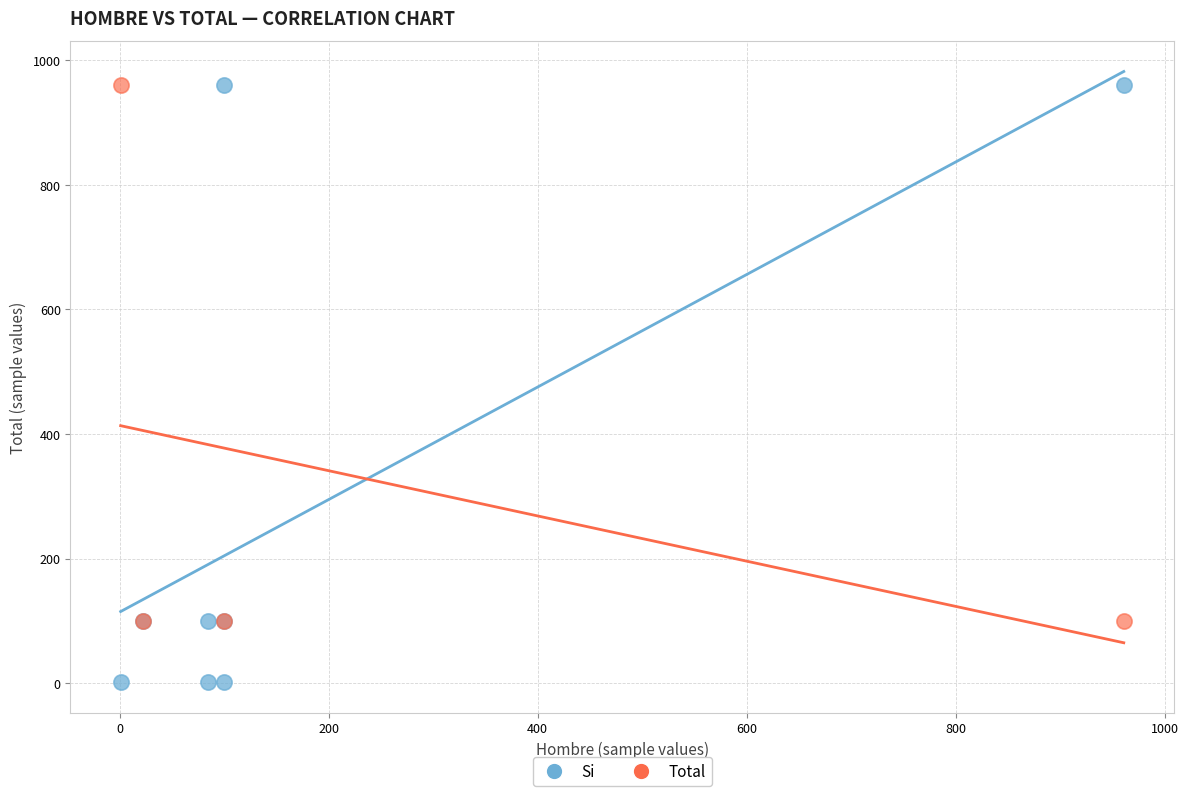

Which series has the largest Y range (max minus min)?

Si